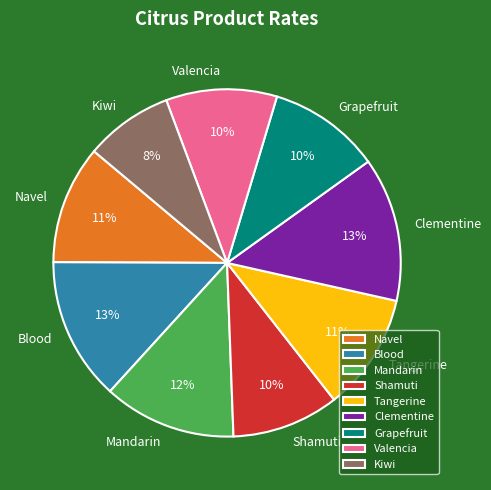

The Grapefruit slice represents 10% of the pie. True or false?

True